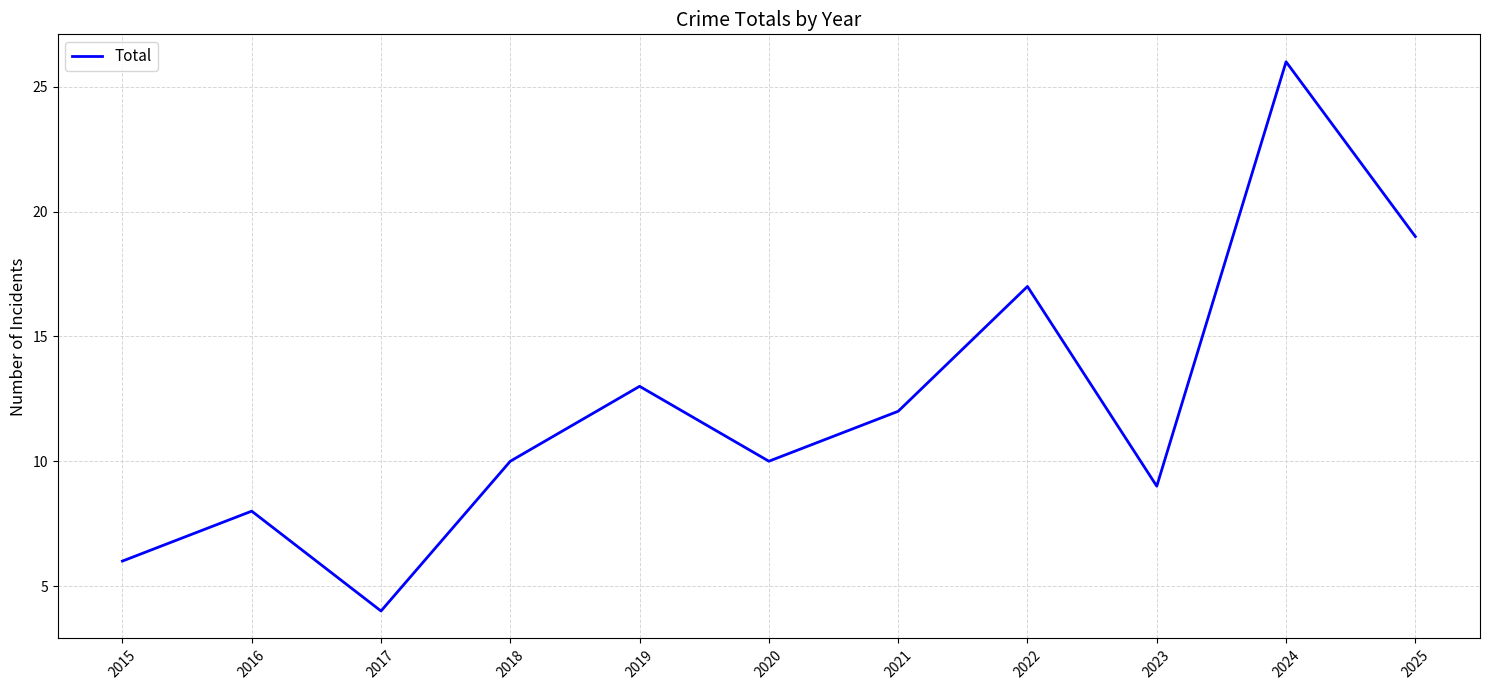

How many series are shown in this chart?

1